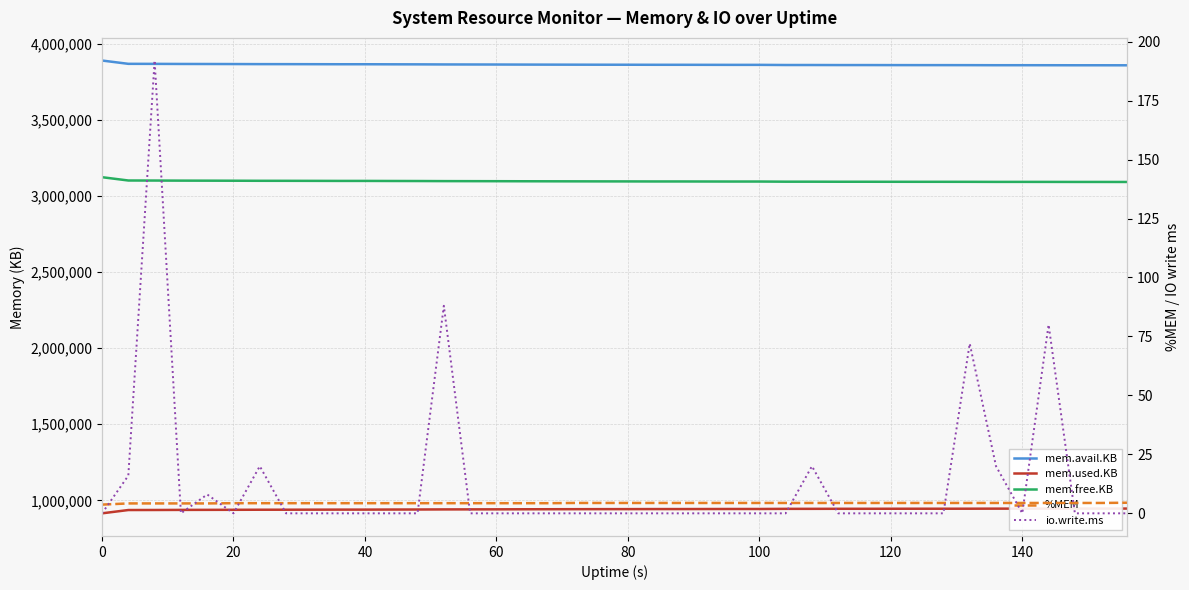

What is the label of the 3rd point from the left?

40